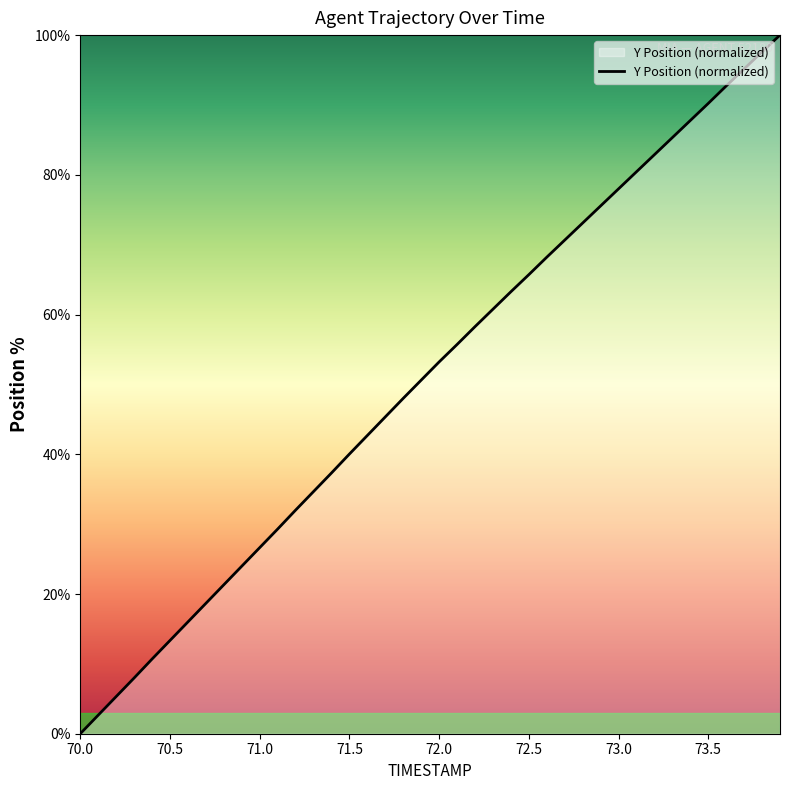

What is the maximum value shown in the chart?

100.0